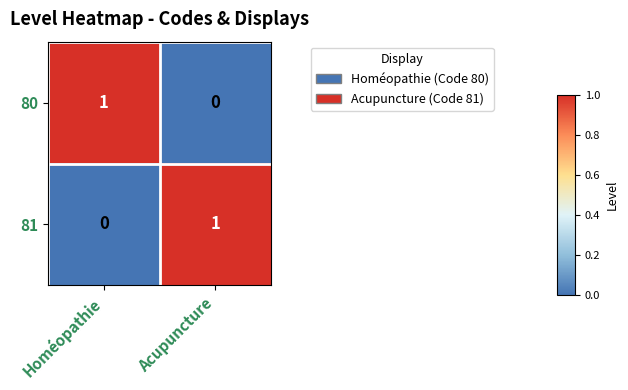

Is it true that 81 equals 0 at Homéopathie?

True